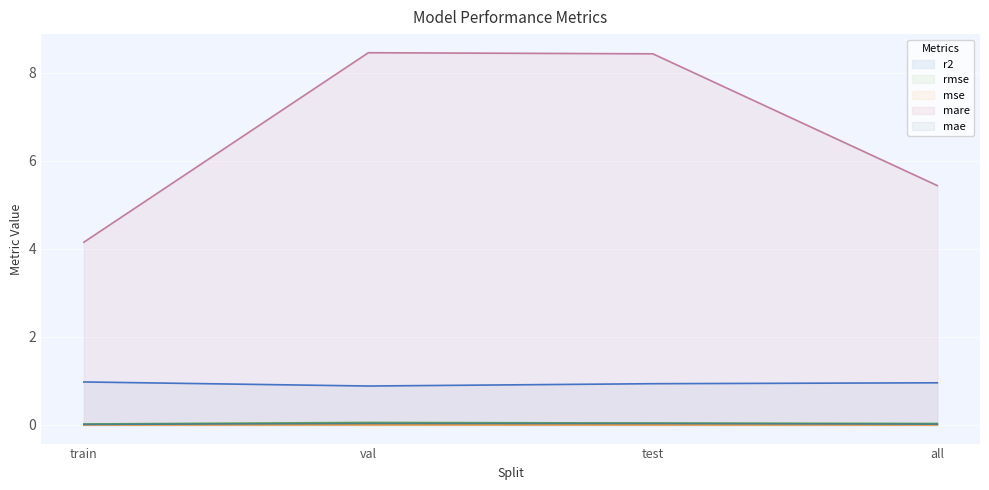

What is the maximum value shown in the chart?

8.5